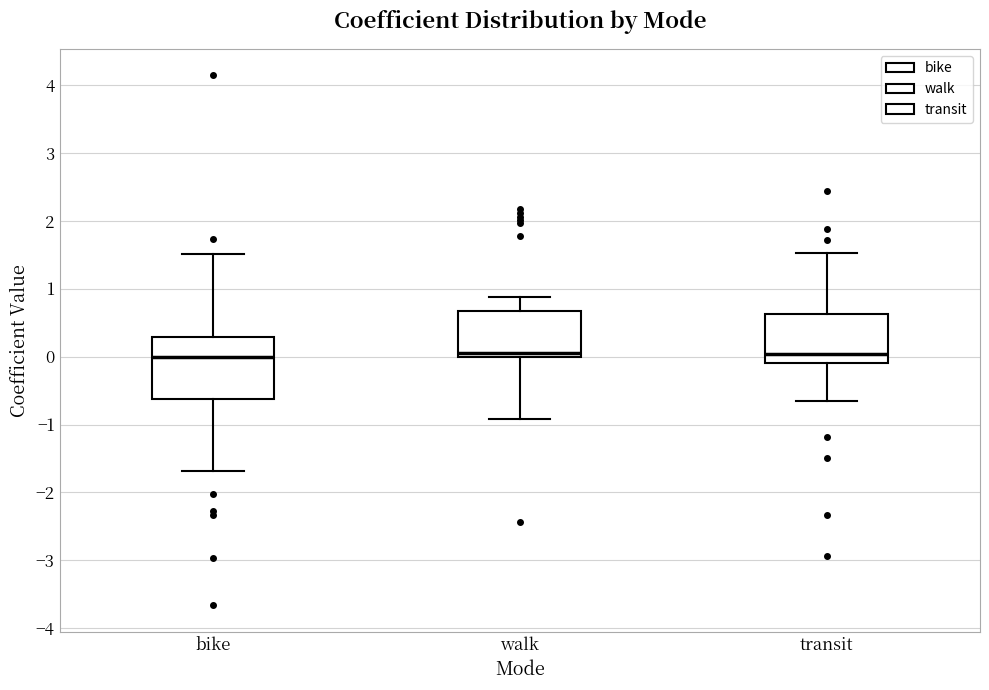

Reading left to right, read every box against the y-axis: the position of its median line, the range the box covers, and the ends of its whiskers. The values are not printed on the chart, so give them approximately, as read against the axis.

bike: median 0.0, box -0.6 to 0.3, whiskers -1.7 to 1.5
walk: median 0.1, box 0.0 to 0.7, whiskers -0.9 to 0.9
transit: median 0.0, box -0.1 to 0.6, whiskers -0.6 to 1.5